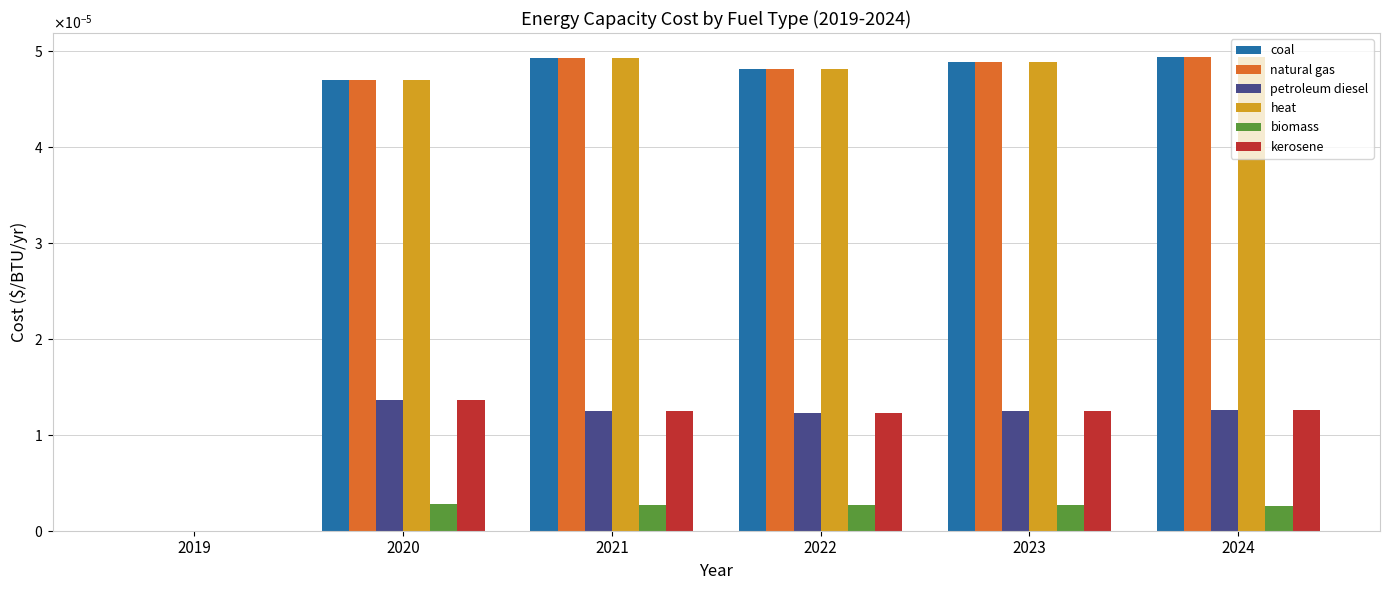

What are all the series names shown in the legend?

coal, natural gas, petroleum diesel, heat, biomass, kerosene